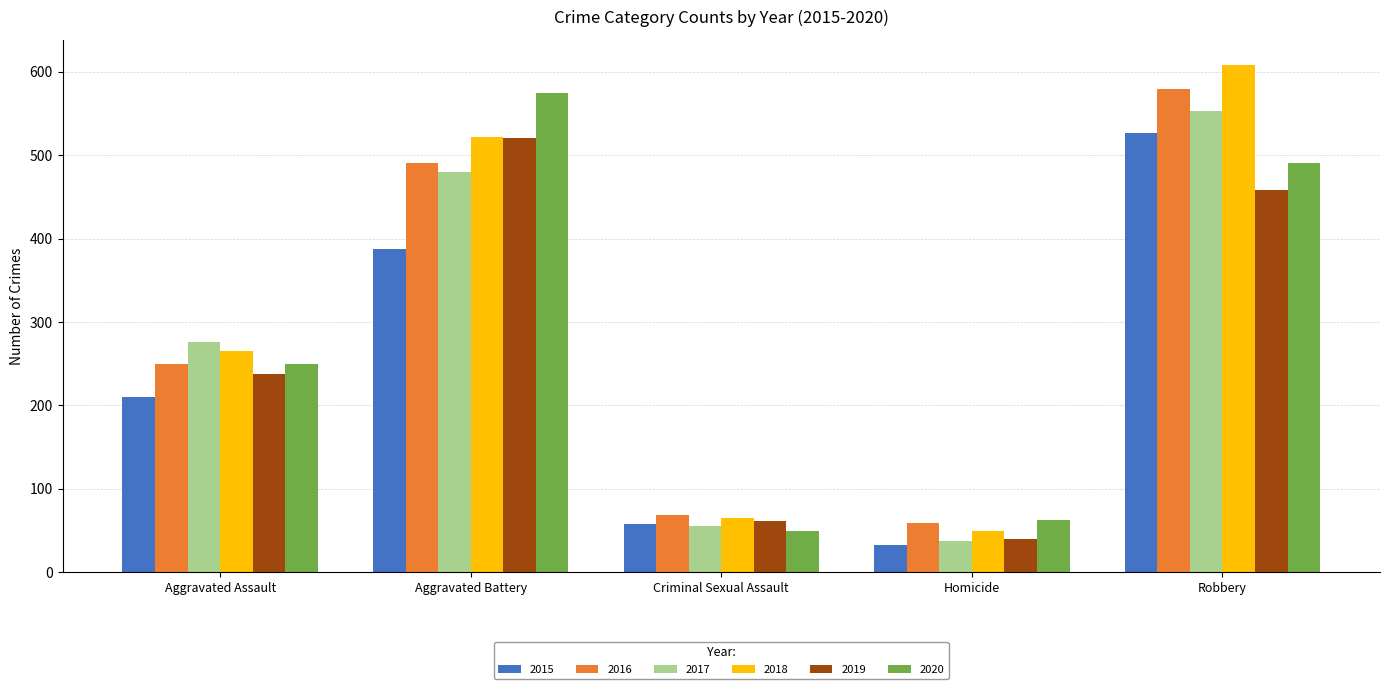

Reading right to left, transcribe all the data shown in this chart.

2015: 527	32	58	387	210
2016: 579	59	69	491	250
2017: 553	37	55	480	276
2018: 608	49	65	522	265
2019: 458	40	61	520	238
2020: 491	63	49	574	249